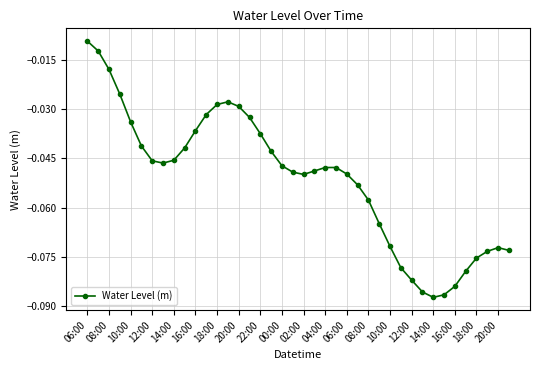

True or false: the data has more than 0 interior local peaks.

True